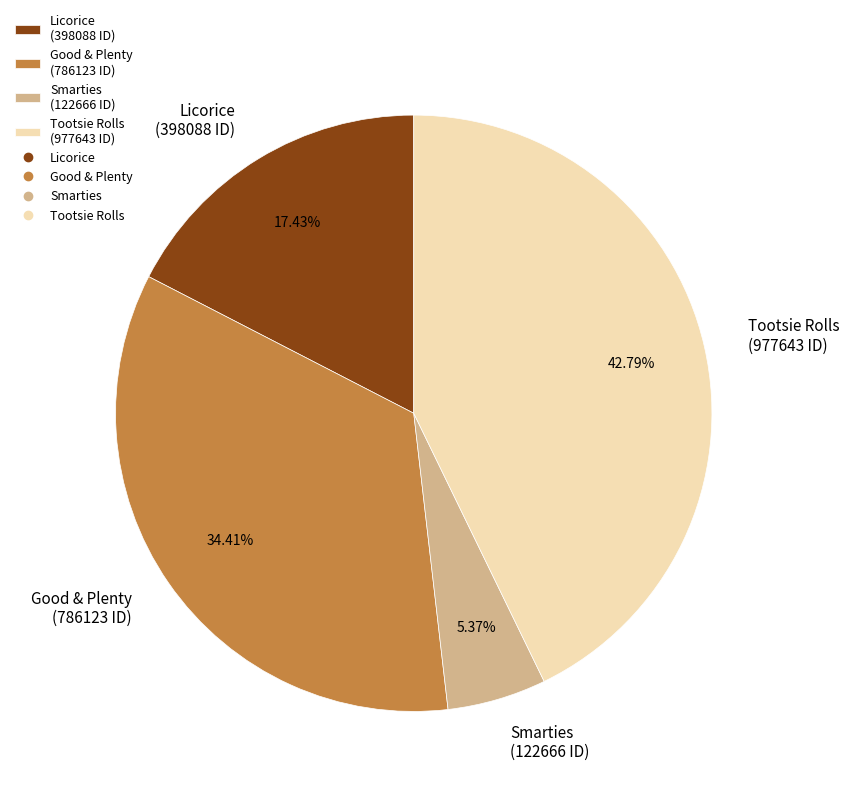

To the nearest percent, what is the average slice percentage?

25%